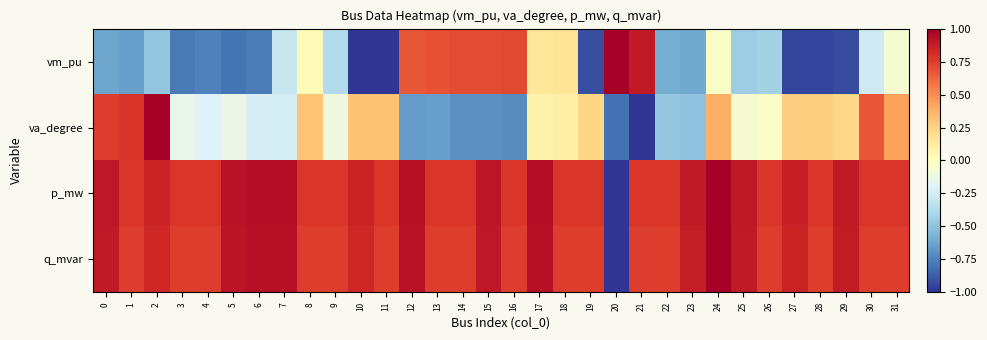

Which has a higher value, 27 or 2?

2